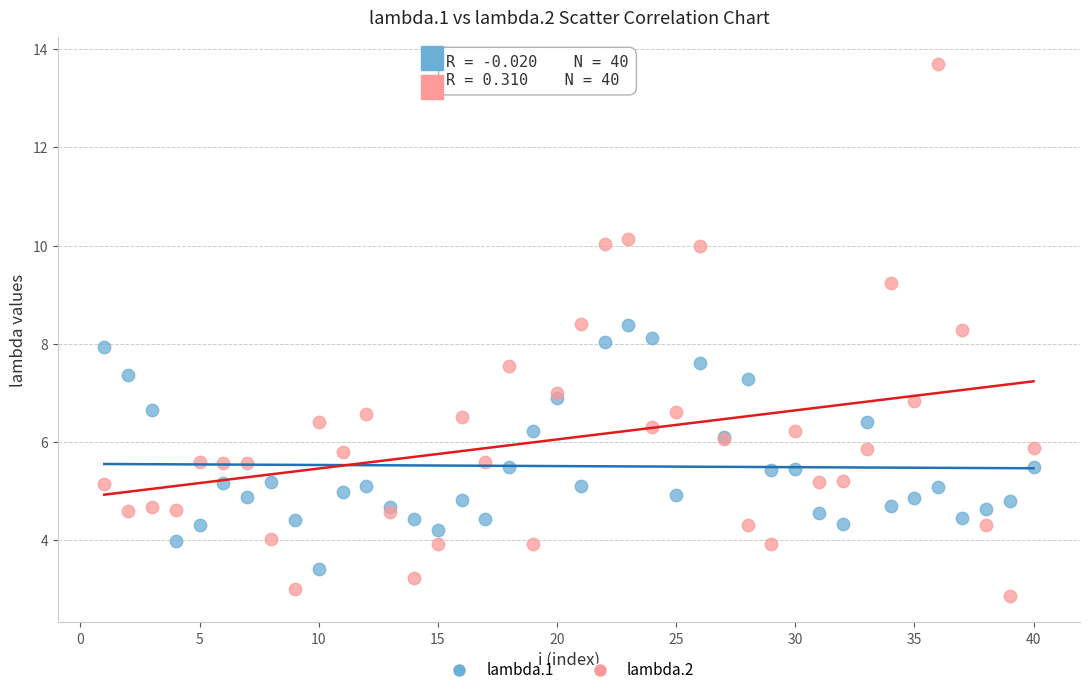

Which series has the widest spread of Y values?

lambda.2